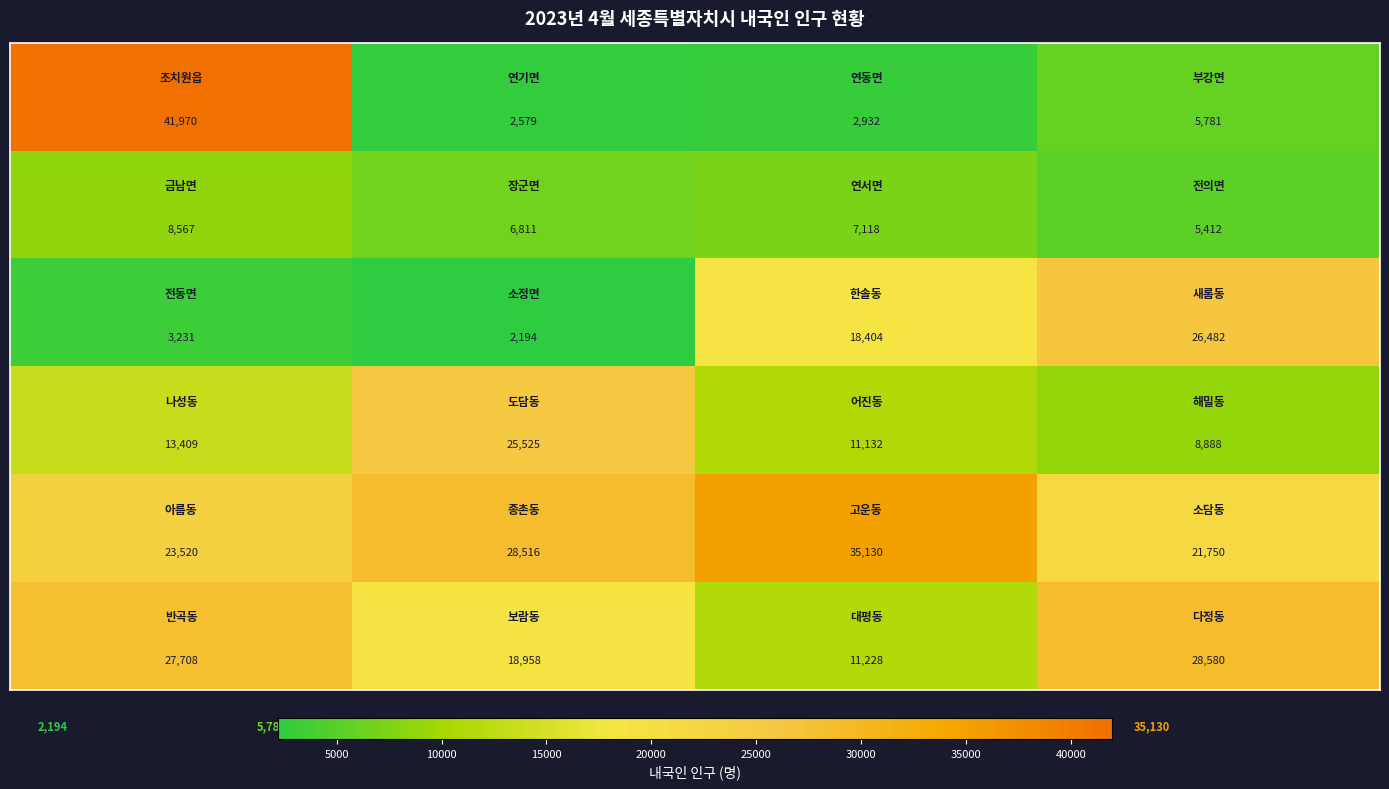

At how many categories does at least one series exceed 7713?

4